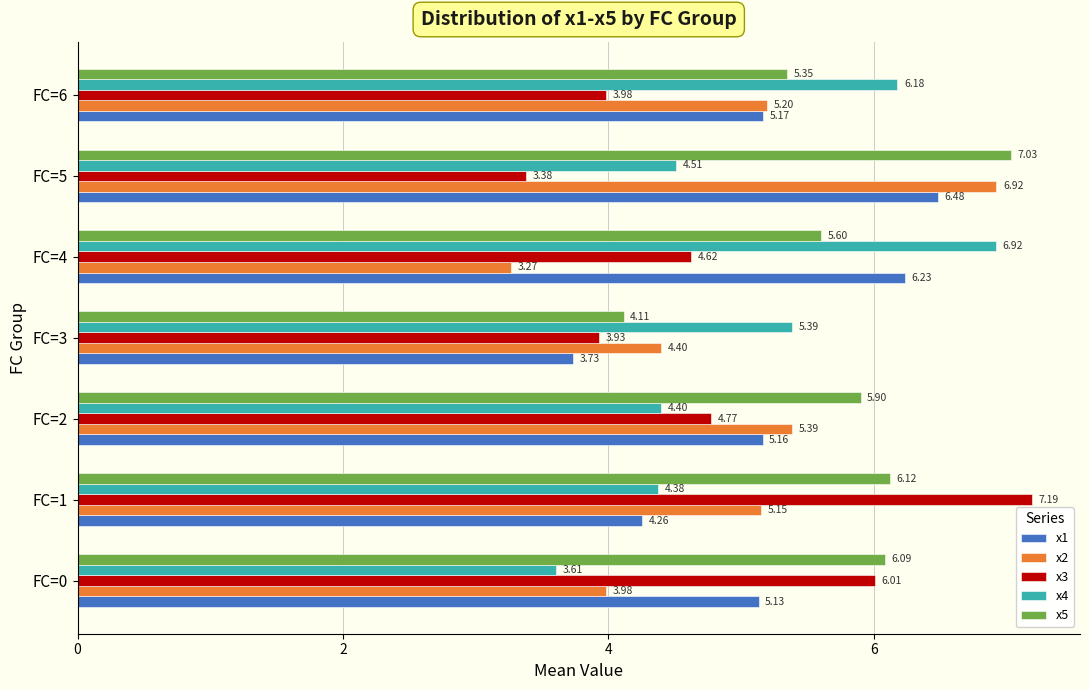

What is the highest value of the x5 series?

7.0